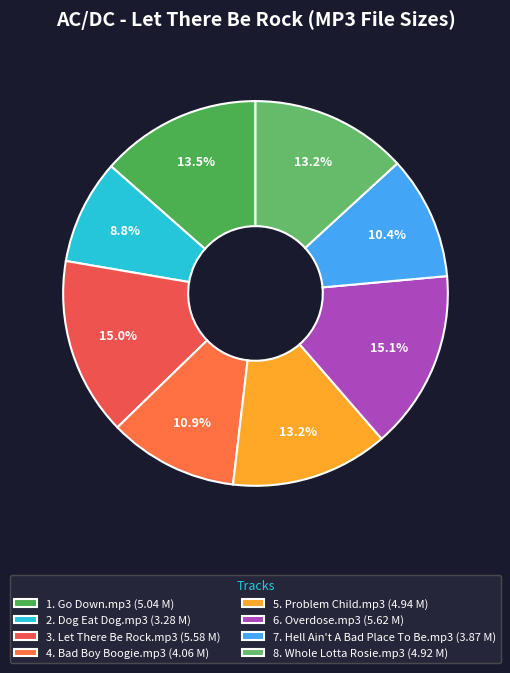

Count the number of slices in the pie.

8